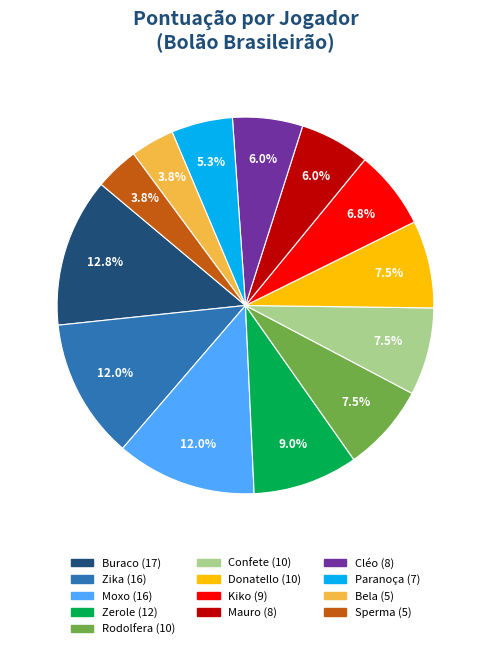

To the nearest percent, what is the combined percentage of Buraco and Paranoça?

18%